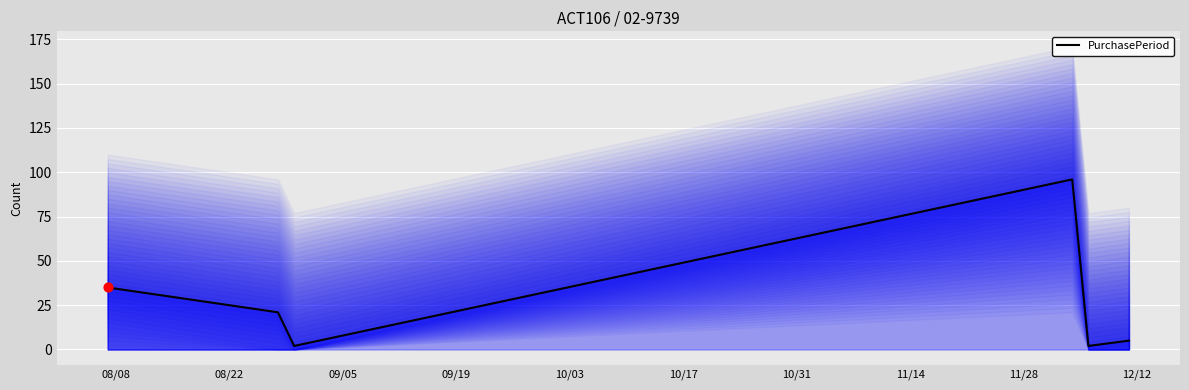

What is the maximum value for PurchasePeriod?

96